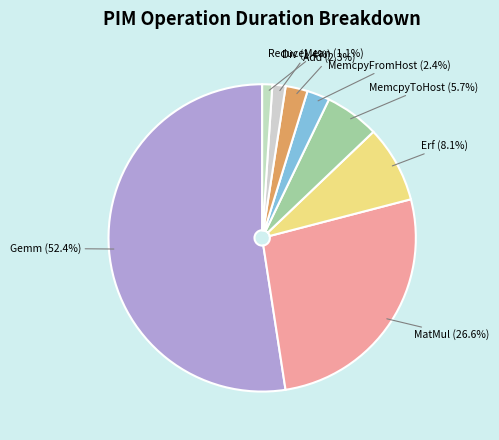

How many slices are in this pie chart?

8